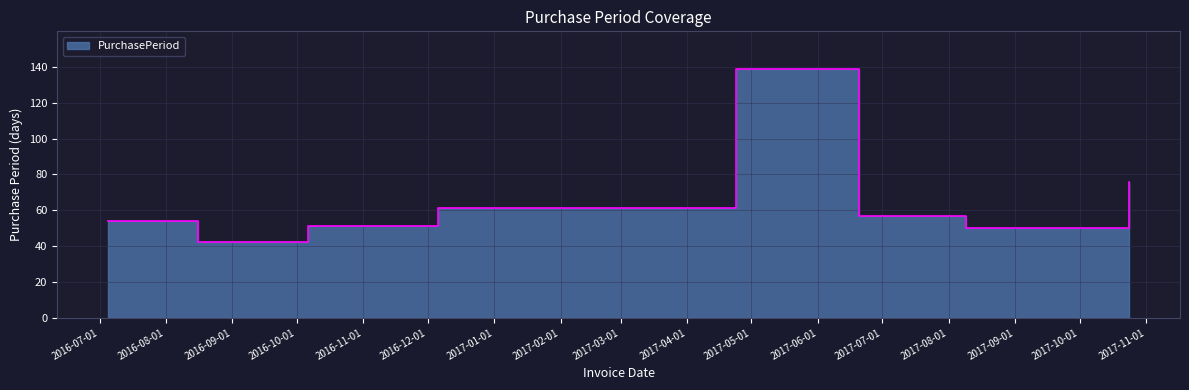

At which label does the data first exceed 57?

2016-12-06